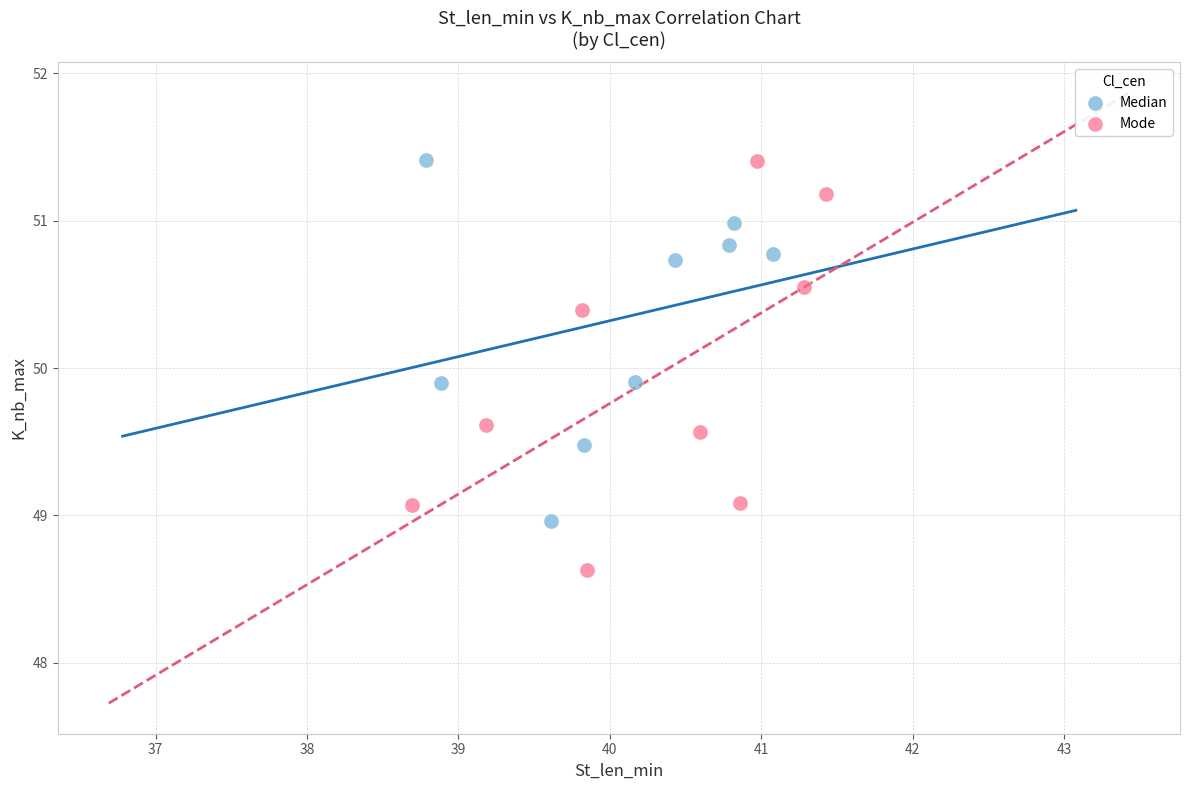

Which series reaches the minimum Y coordinate?

Mode